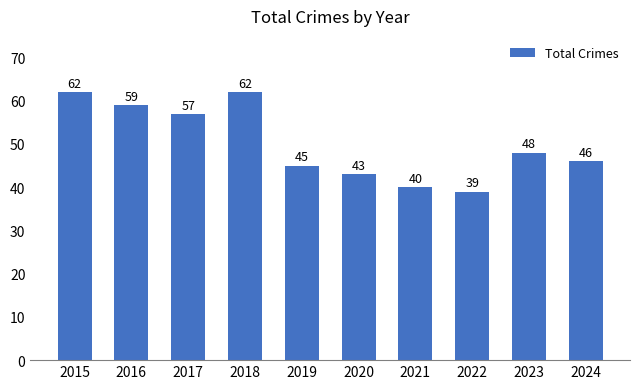

What is the value of the 6th bar from the left?

43